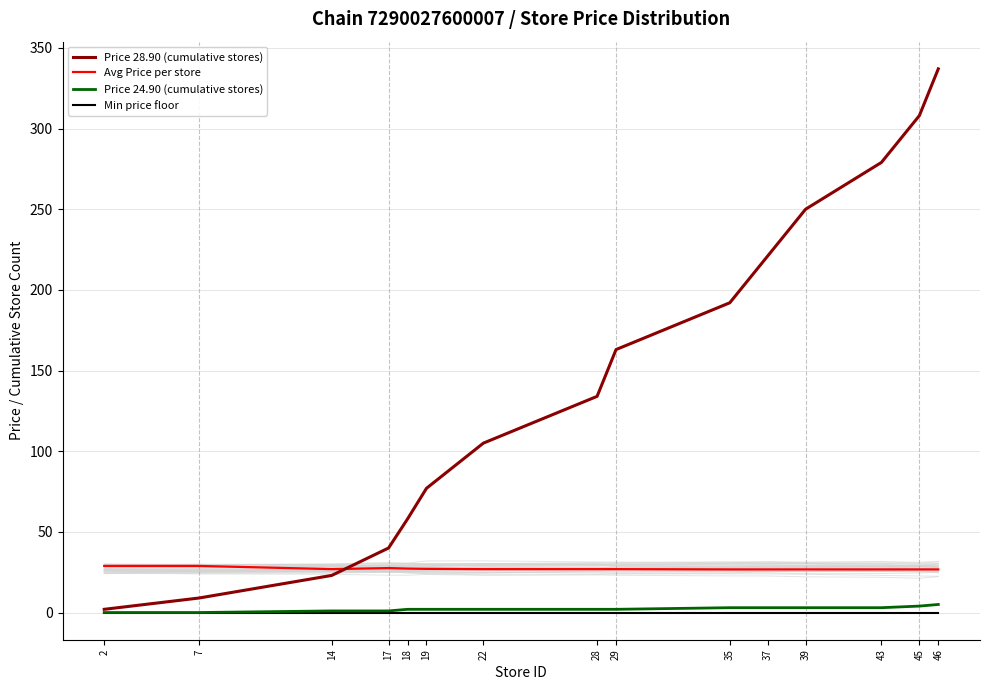

Reading left to right, extract all data points from this chart.

Price 28.90 (cumulative stores): 2=2.0	7=9.0	14=23.0	17=40.0	18=58.0	19=77.0	22=105.0	28=134.0	29=163.0	35=192.0	37=221.0	39=250.0	43=279.0	45=308.0	46=337.0
Avg Price per store: 2=28.9	7=28.9	14=26.9	17=27.6	18=27.2	19=27.1	22=26.9	28=26.9	29=26.9	35=26.7	37=26.7	39=26.7	43=26.7	45=26.7	46=26.7
Price 24.90 (cumulative stores): 2=0.0	7=0.0	14=1.0	17=1.0	18=2.0	19=2.0	22=2.0	28=2.0	29=2.0	35=3.0	37=3.0	39=3.0	43=3.0	45=4.0	46=5.0
Min price floor: 2=0.0	7=0.0	14=0.0	17=0.0	18=0.0	19=0.0	22=0.0	28=0.0	29=0.0	35=0.0	37=0.0	39=0.0	43=0.0	45=0.0	46=0.0